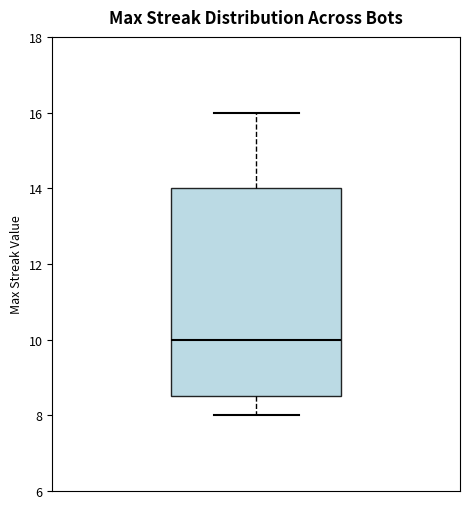

Where is the upper edge of the box on the y-axis? The values are not printed on the chart, so give them approximately, as read against the axis.

14.0